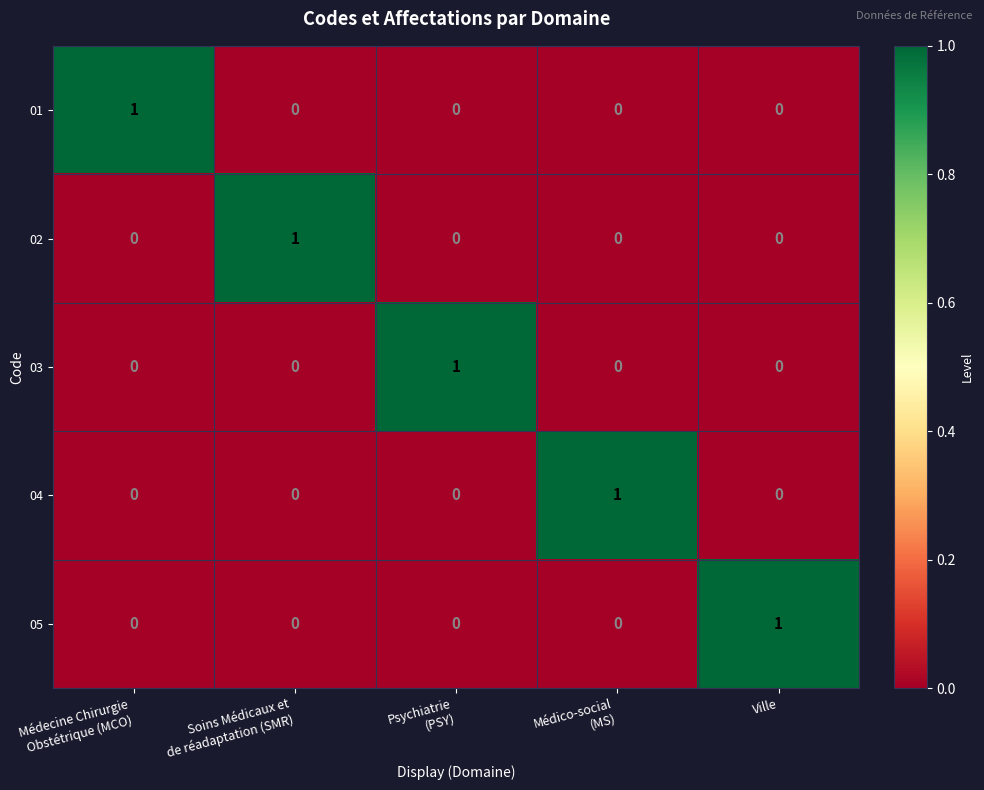

At how many categories does at least one series exceed 0?

5